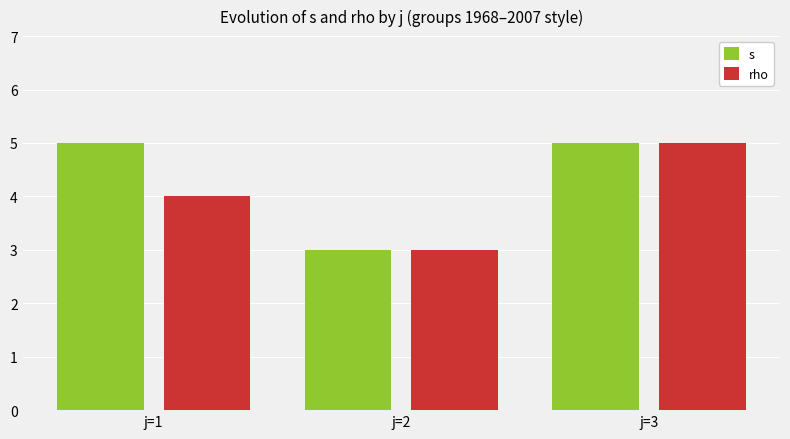

What is the total value across all series at j=3?

10